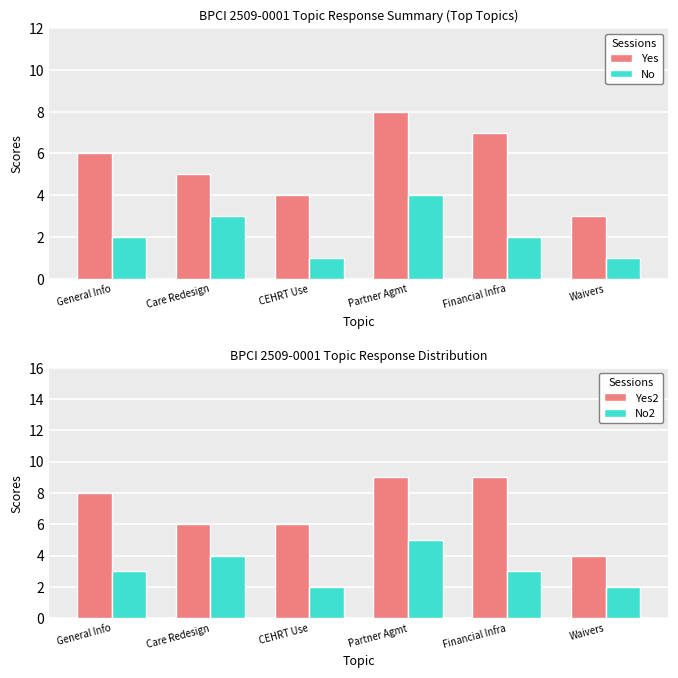

What is the maximum value shown in the chart?

9